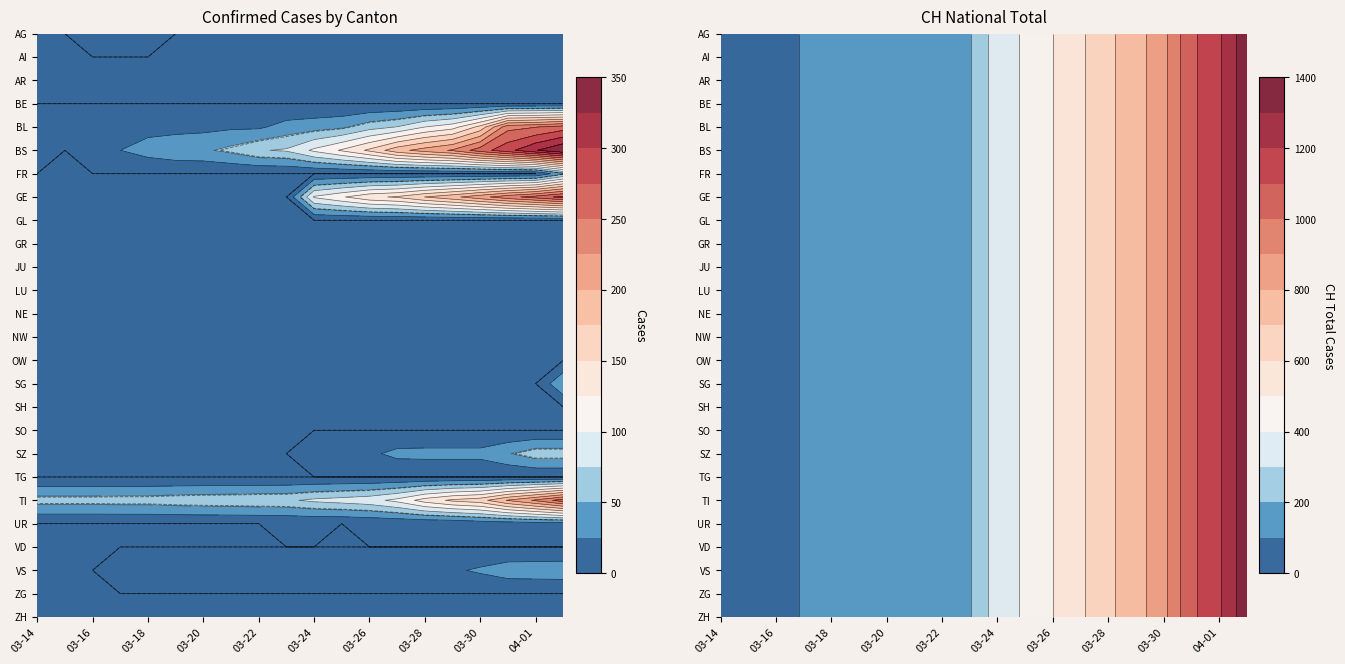

Read the value at 12, to the nearest 100.

500